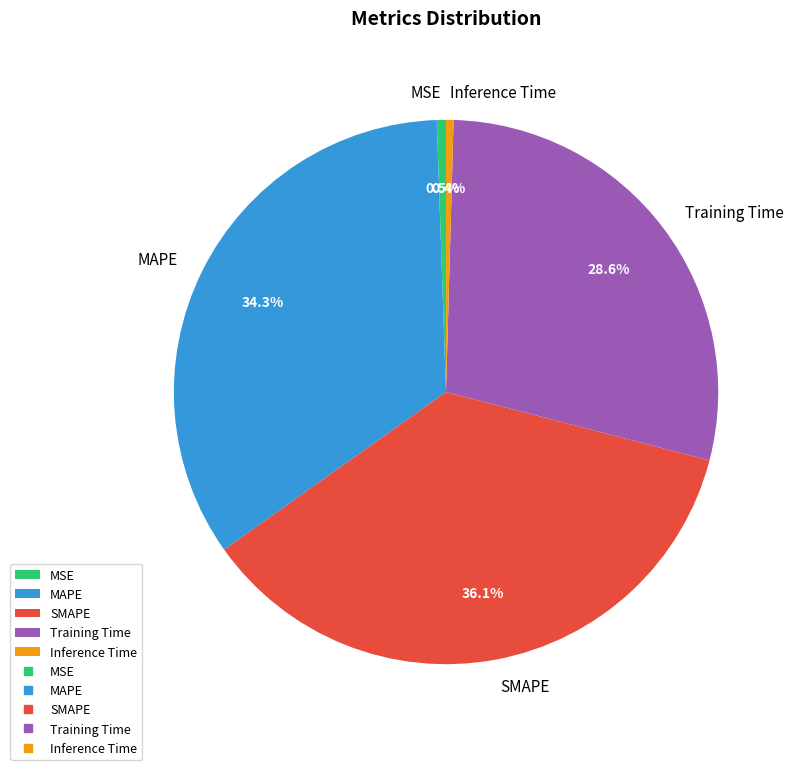

True or false: MSE accounts for 11% of the total.

False